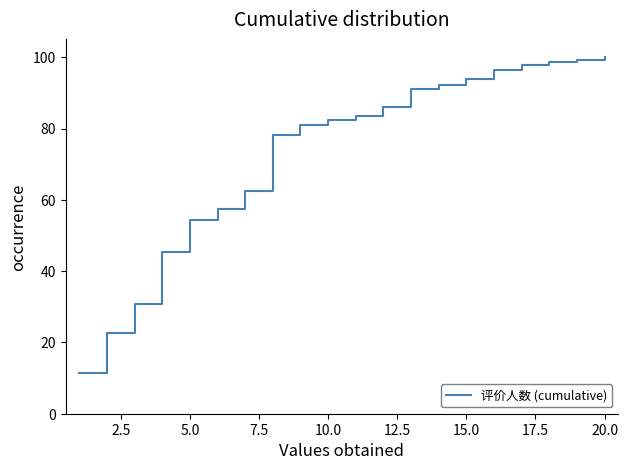

What is the smallest value displayed?

11.5